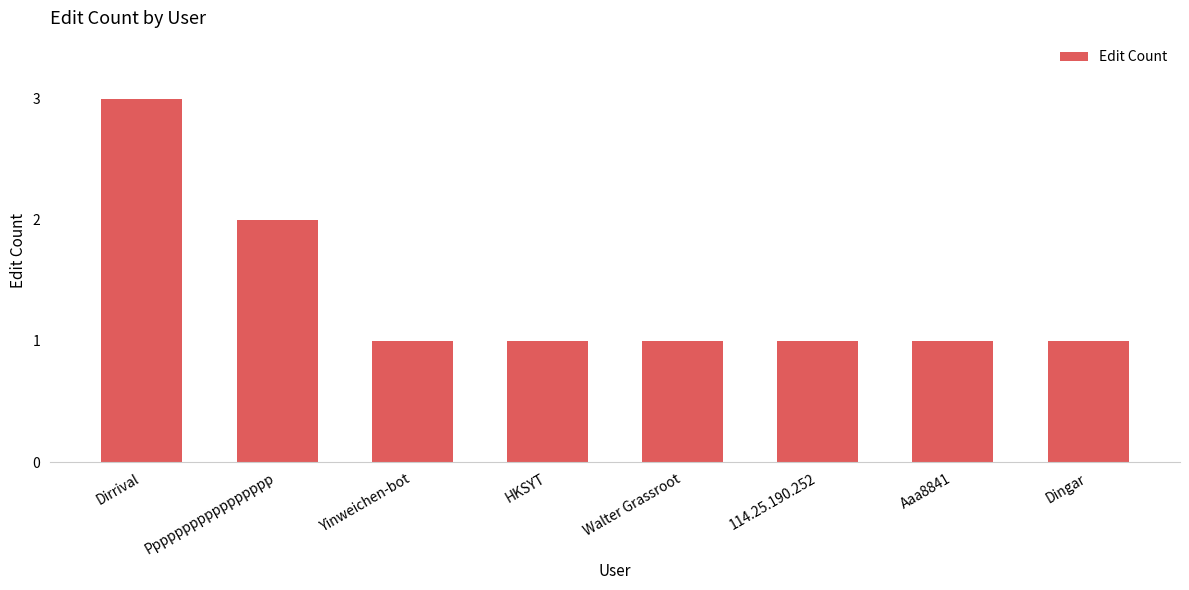

What is the change in value from Ppppppppppppppppp to 114.25.190.252?

-1